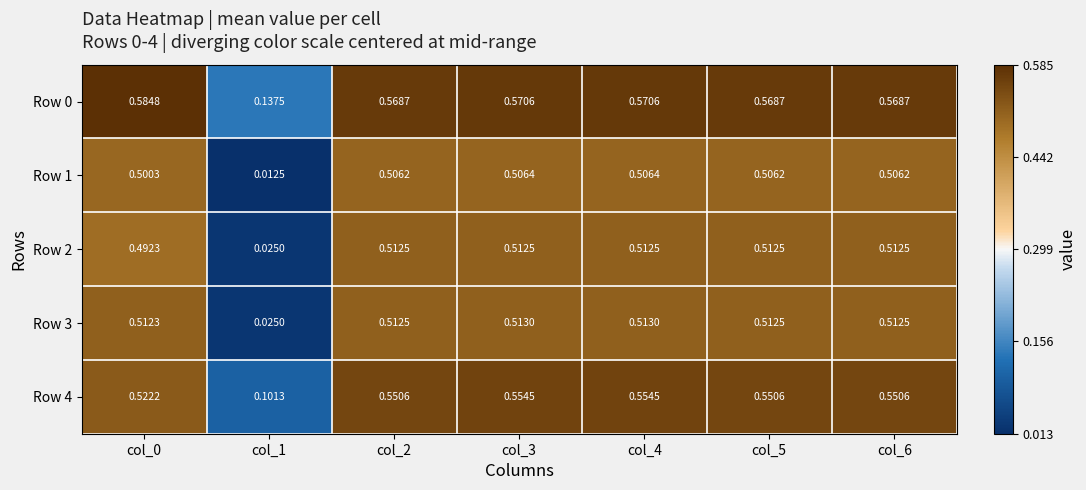

Count the number of data series in this chart.

5